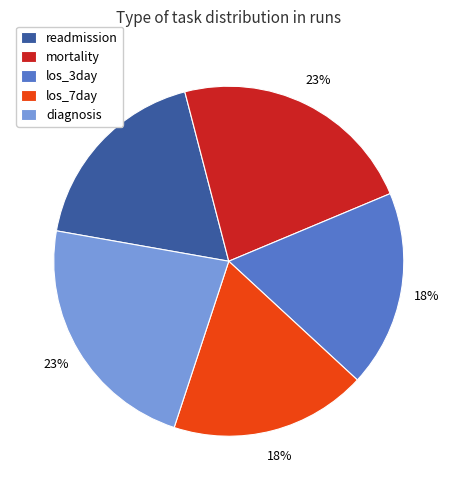

Count the number of slices in the pie.

5